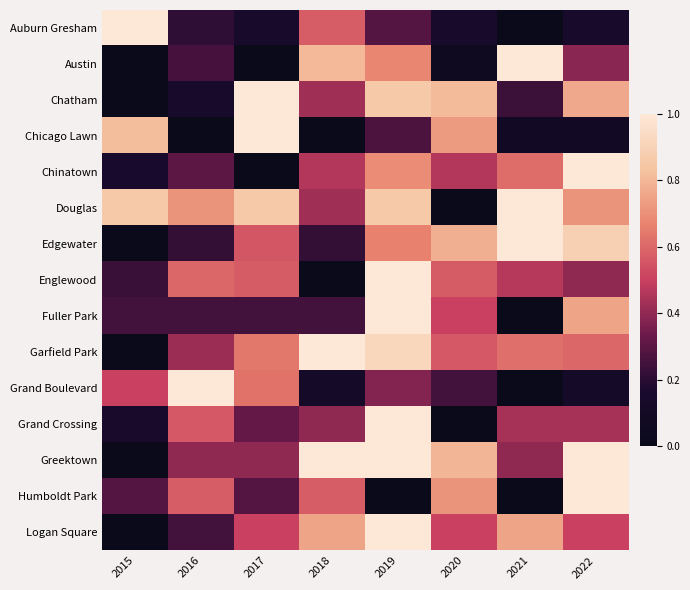

Reading left to right, extract all data points from this chart.

Auburn Gresham: 2015=1.0	2016=0.2	2017=0.1	2018=0.6	2019=0.3	2020=0.1	2021=0.0	2022=0.1
Austin: 2015=0.0	2016=0.3	2017=0.0	2018=0.8	2019=0.7	2020=0.1	2021=1.0	2022=0.4
Chatham: 2015=0.0	2016=0.1	2017=1.0	2018=0.4	2019=0.9	2020=0.8	2021=0.2	2022=0.8
Chicago Lawn: 2015=0.8	2016=0.0	2017=1.0	2018=0.0	2019=0.3	2020=0.7	2021=0.1	2022=0.1
Chinatown: 2015=0.2	2016=0.3	2017=0.0	2018=0.5	2019=0.7	2020=0.5	2021=0.6	2022=1.0
Douglas: 2015=0.9	2016=0.7	2017=0.9	2018=0.4	2019=0.9	2020=0.0	2021=1.0	2022=0.7
Edgewater: 2015=0.0	2016=0.2	2017=0.6	2018=0.2	2019=0.7	2020=0.8	2021=1.0	2022=0.9
Englewood: 2015=0.2	2016=0.6	2017=0.6	2018=0.0	2019=1.0	2020=0.6	2021=0.5	2022=0.4
Fuller Park: 2015=0.2	2016=0.2	2017=0.2	2018=0.2	2019=1.0	2020=0.5	2021=0.0	2022=0.8
Garfield Park: 2015=0.0	2016=0.4	2017=0.6	2018=1.0	2019=0.9	2020=0.6	2021=0.6	2022=0.6
Grand Boulevard: 2015=0.5	2016=1.0	2017=0.6	2018=0.1	2019=0.4	2020=0.2	2021=0.0	2022=0.1
Grand Crossing: 2015=0.2	2016=0.6	2017=0.3	2018=0.4	2019=1.0	2020=0.0	2021=0.4	2022=0.4
Greektown: 2015=0.0	2016=0.4	2017=0.4	2018=1.0	2019=1.0	2020=0.8	2021=0.4	2022=1.0
Humboldt Park: 2015=0.3	2016=0.6	2017=0.3	2018=0.6	2019=0.0	2020=0.7	2021=0.0	2022=1.0
Logan Square: 2015=0.0	2016=0.2	2017=0.5	2018=0.8	2019=1.0	2020=0.5	2021=0.8	2022=0.5